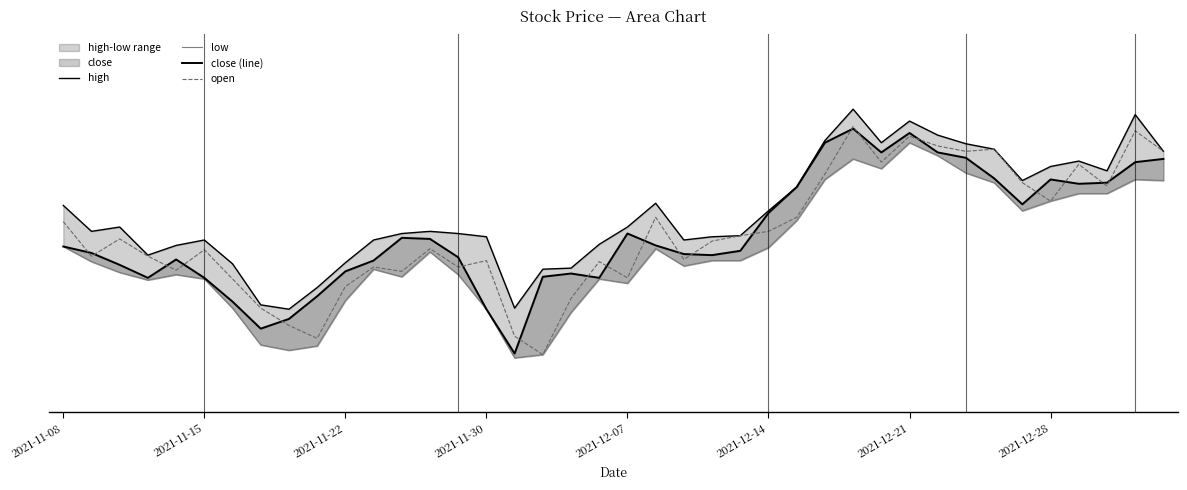

What is the difference between the second highest and second lowest values in the low series?

184